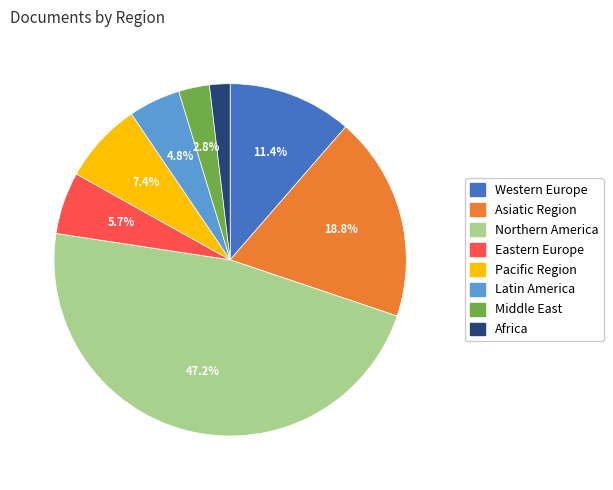

Which slice is the smallest?

Africa